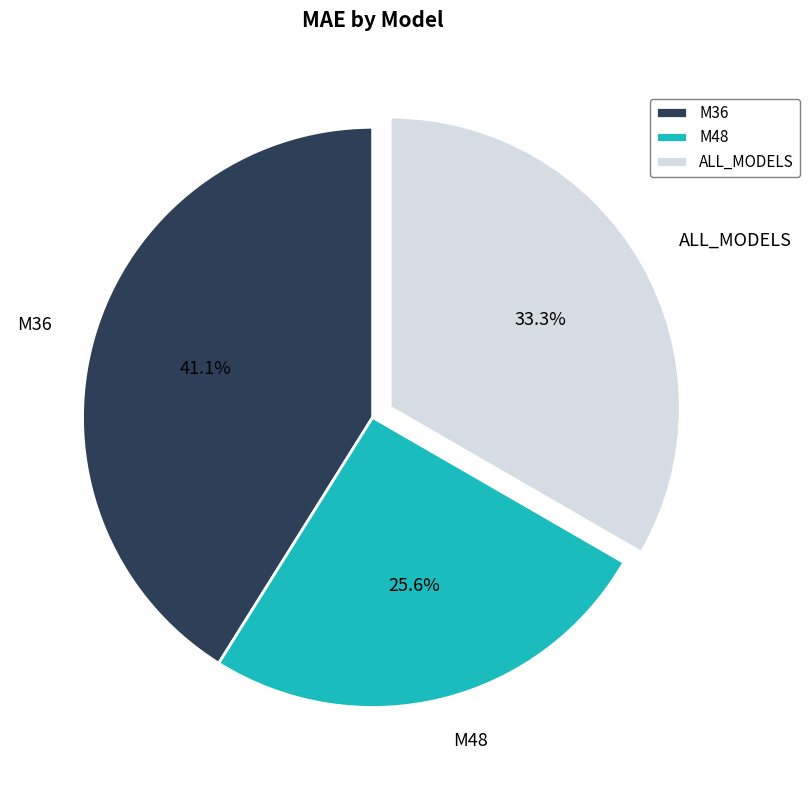

Rank the categories by value from lowest to highest.

M48, ALL_MODELS, M36